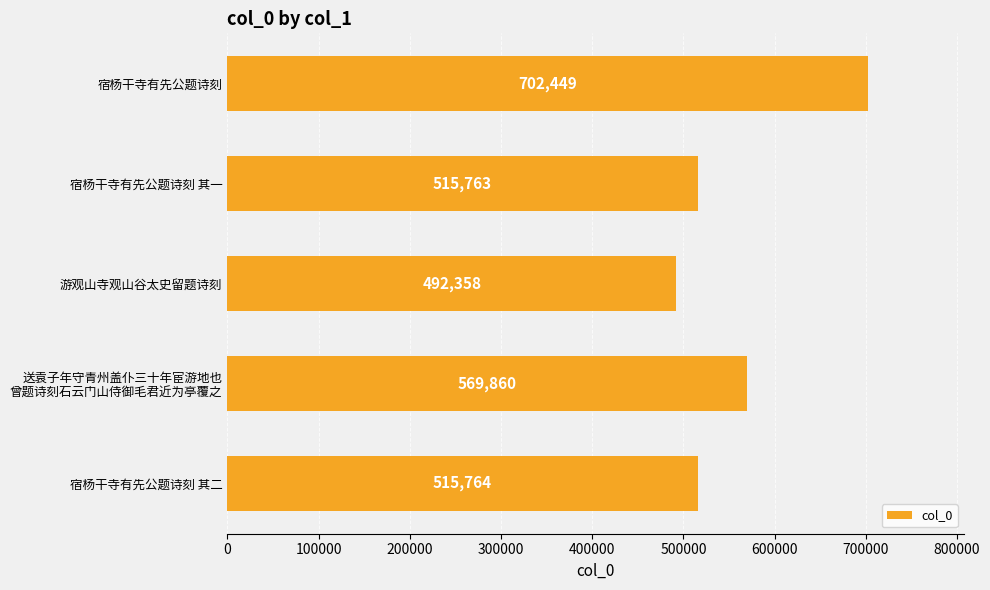

What is the ratio of the value at 宿杨干寺有先公题诗刻 其一 to the value at 宿杨干寺有先公题诗刻?

0.7